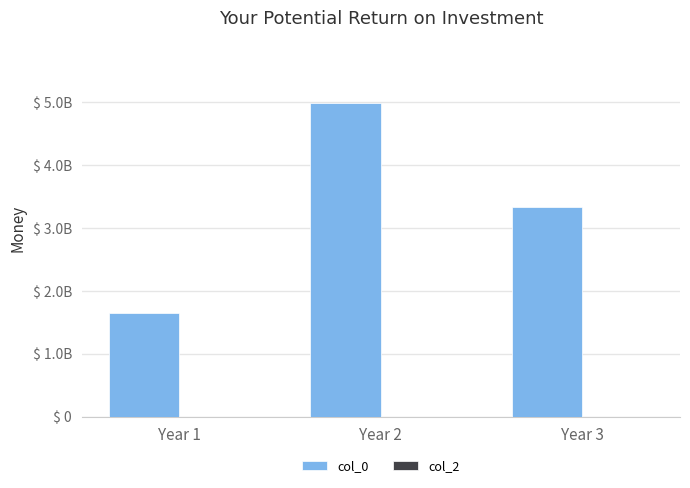

Does the chart contain any negative values?

No